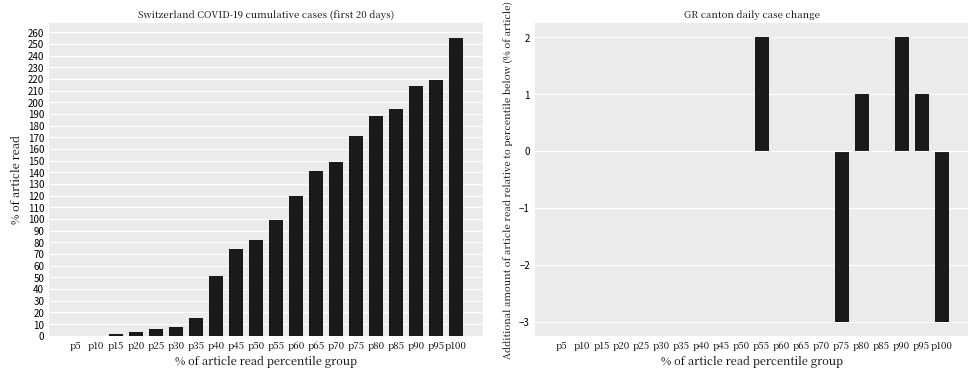

What is the sum of all CH values?

1991